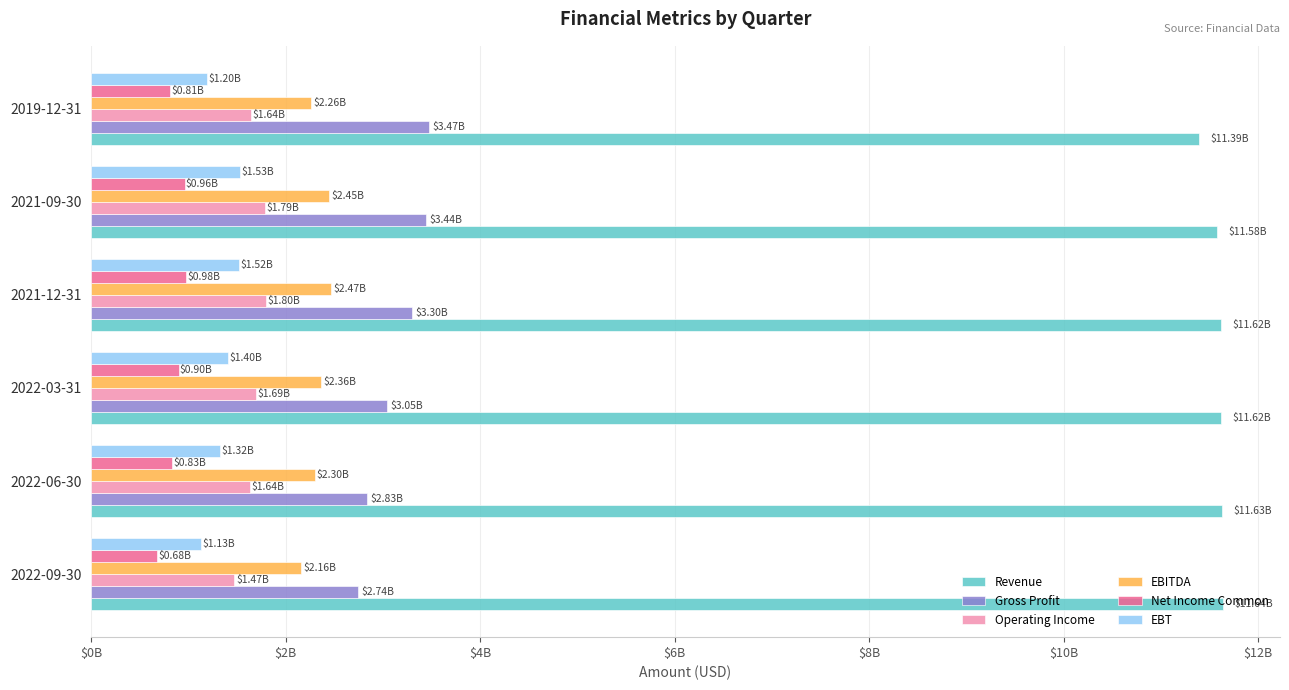

What are all the series names shown in the legend?

Revenue, Gross Profit, Operating Income, EBITDA, Net Income Common, EBT